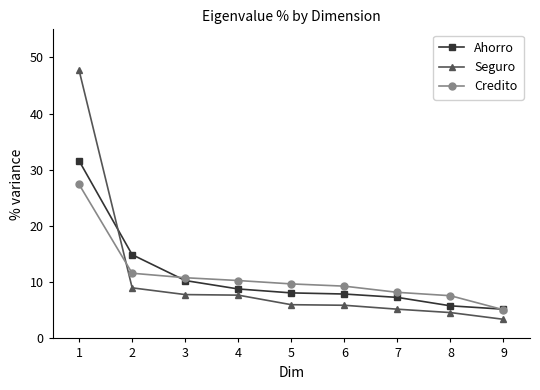

Which category has the lowest value in the Seguro series?

9